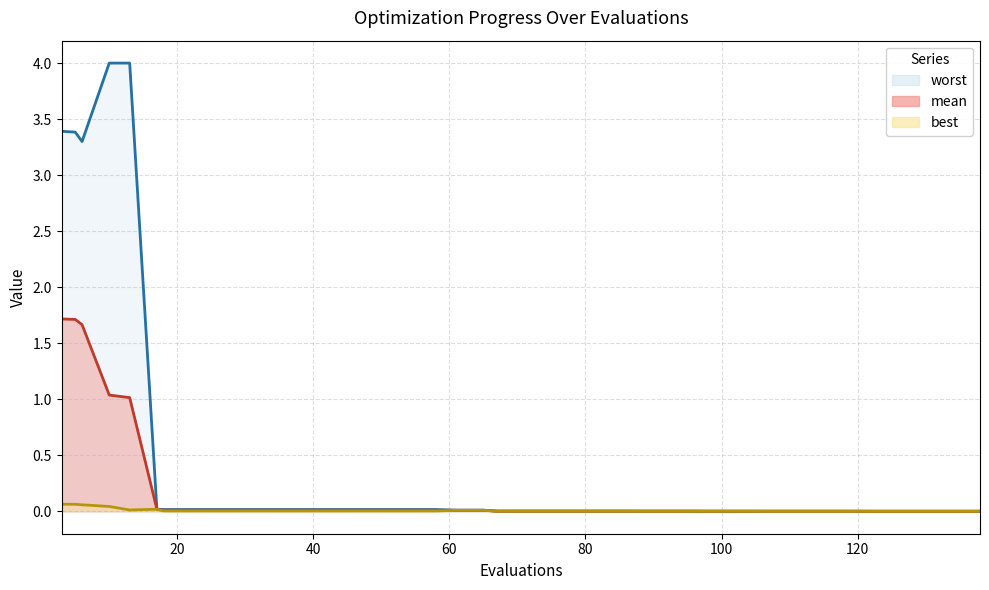

Which series has the largest total across all categories?

worst